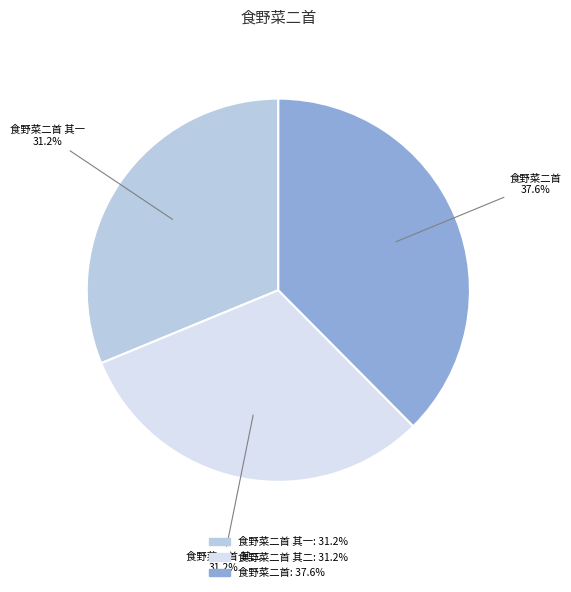

What is the ratio of the value at 食野菜二首 to the value at 食野菜二首 其一?

1.2